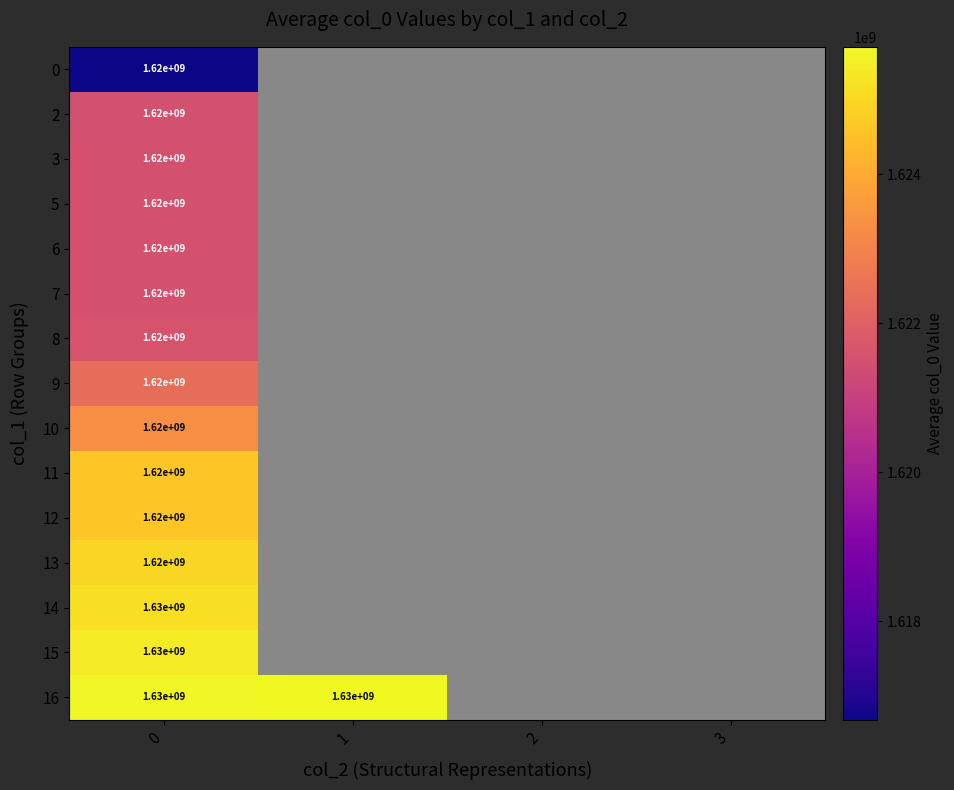

What is the spread (max minus min) of values at 0?

10000000